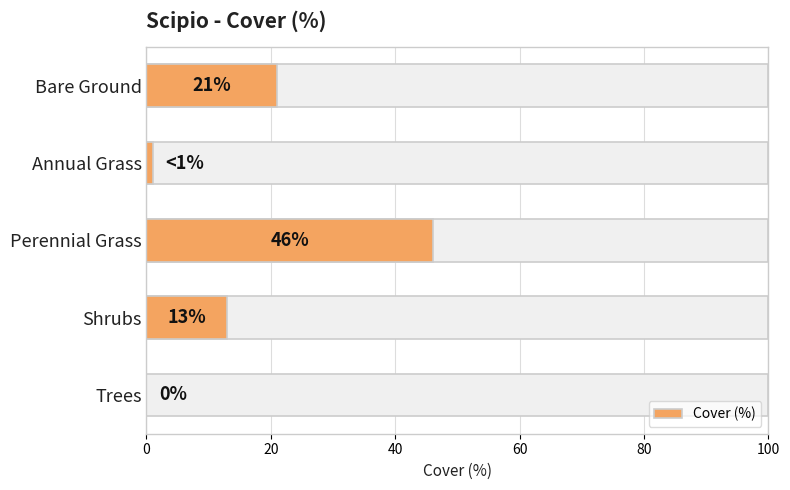

What is the difference between the maximum and second lowest values?

45